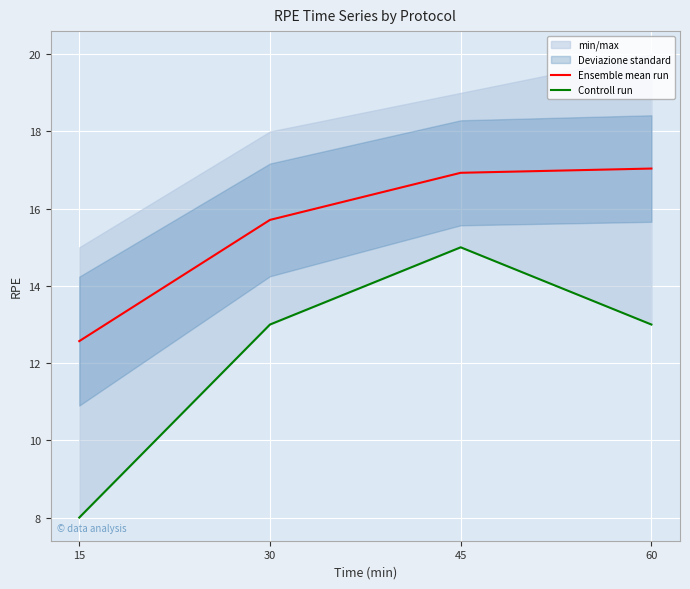

True or false: Ensemble mean run and Controll run cross at least once.

False